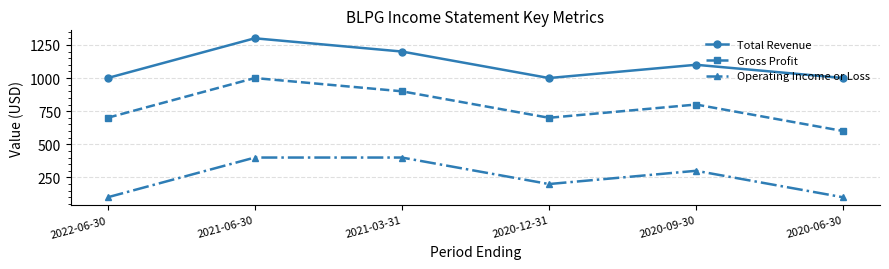

True or false: Operating Income or Loss and Total Revenue intersect in this chart.

False